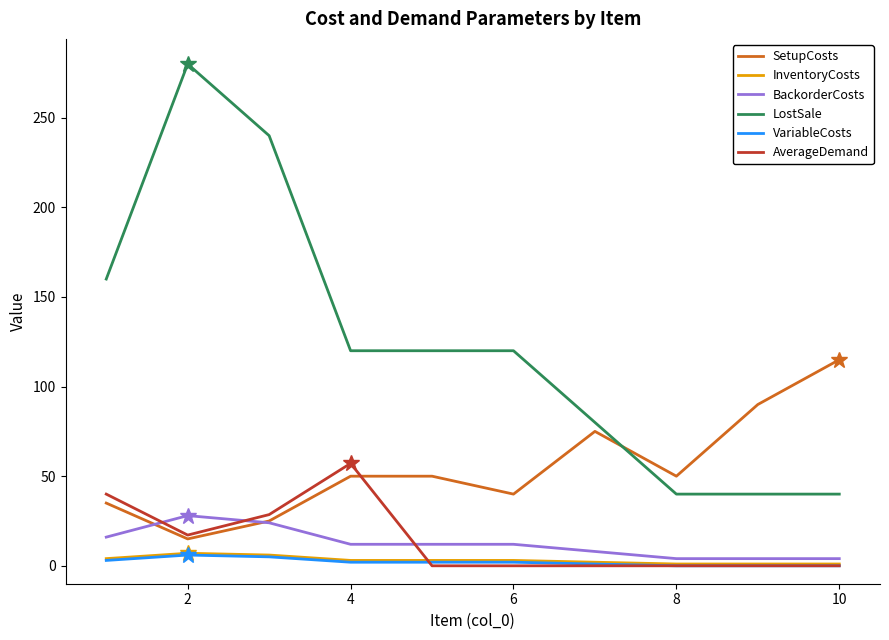

Which series has the largest range (max minus min)?

LostSale